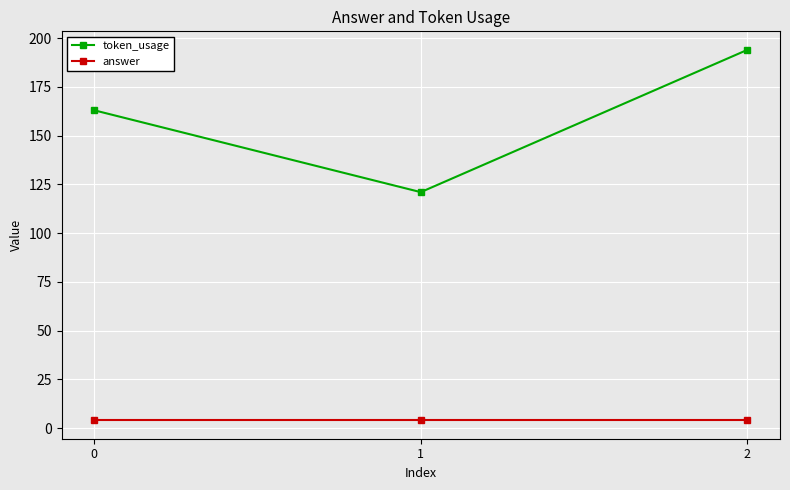

Is it true that token_usage equals 163 at 0?

True